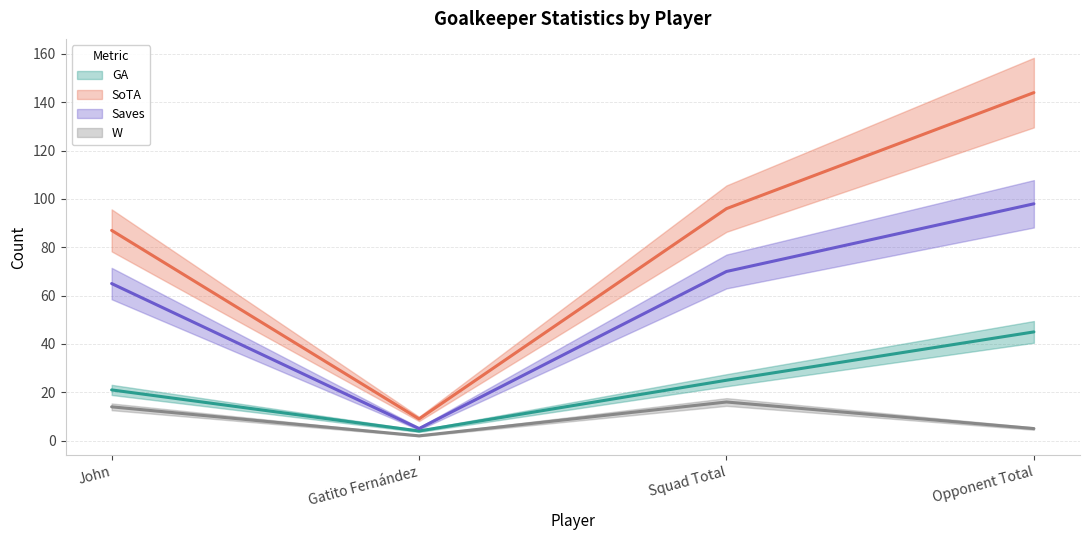

At which category is the sum across all series the highest?

Opponent Total